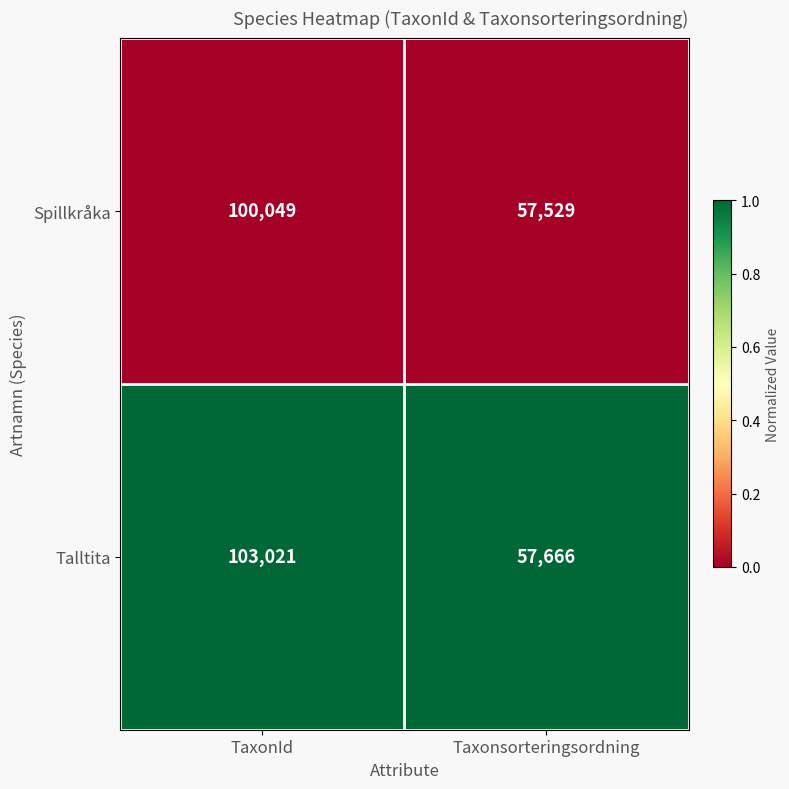

Which category has the lowest value in the Spillkråka series?

Taxonsorteringsordning